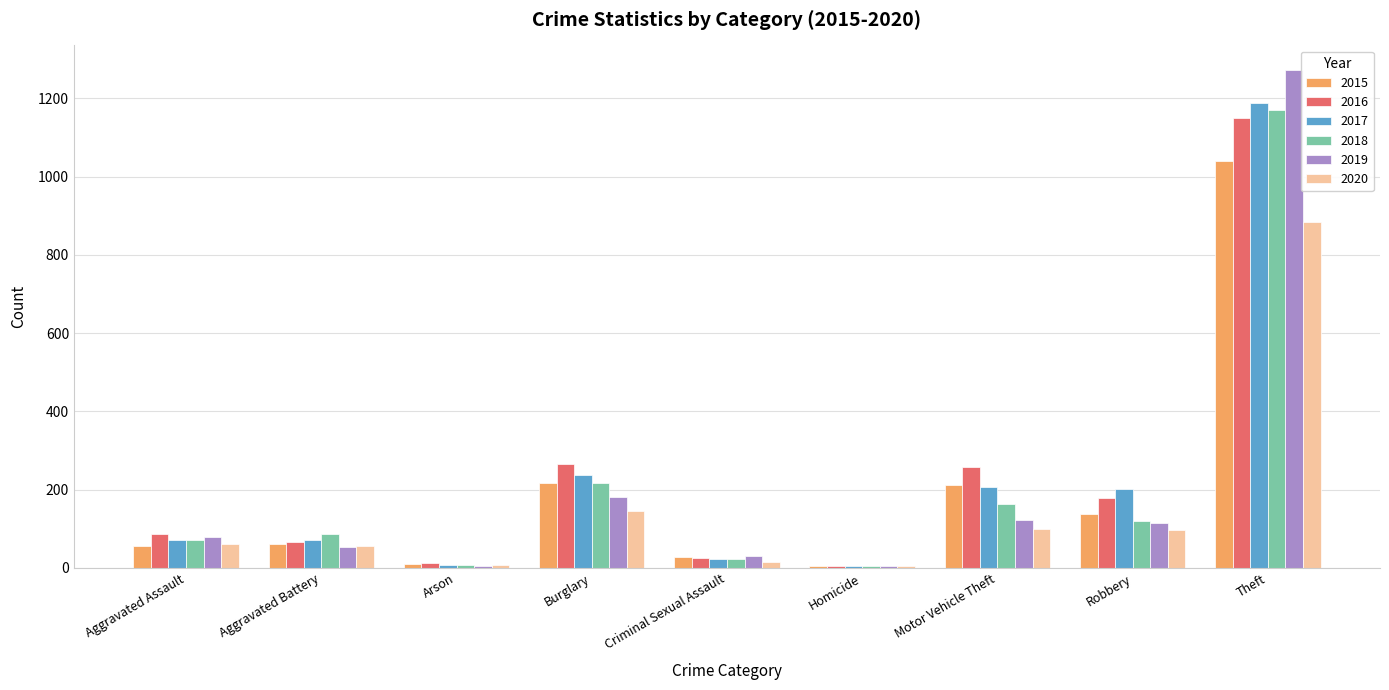

Count the number of categories in the chart.

9